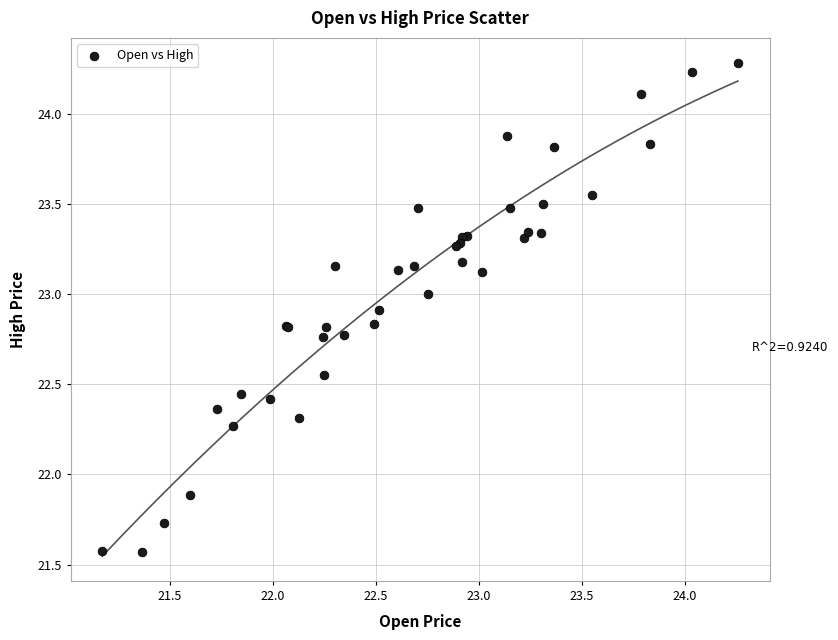

What Y value in the scatter plot is closest to 22?

21.9